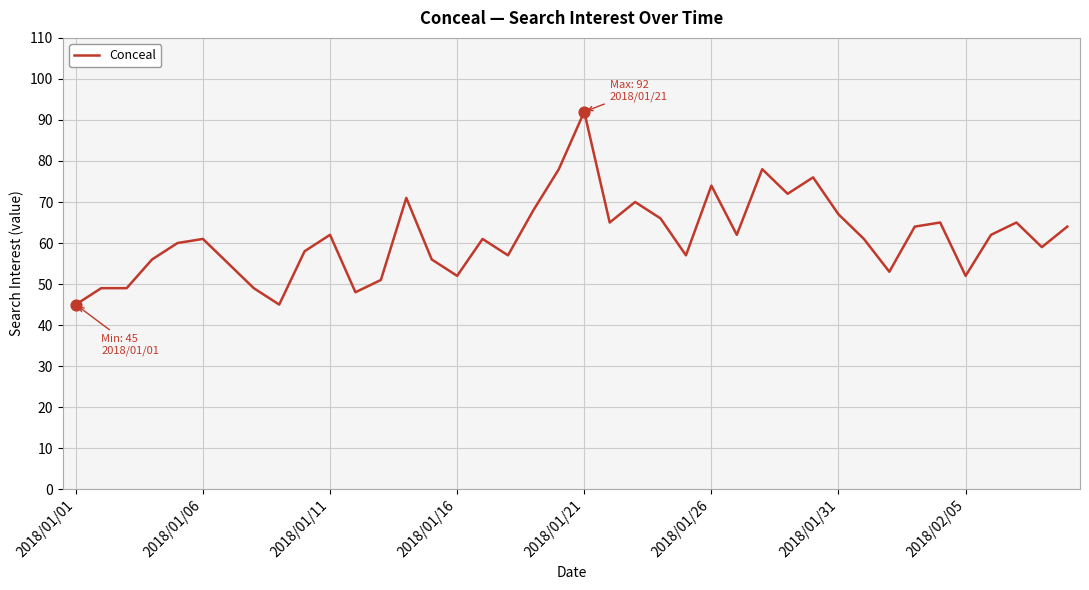

What is the greatest value displayed?

92